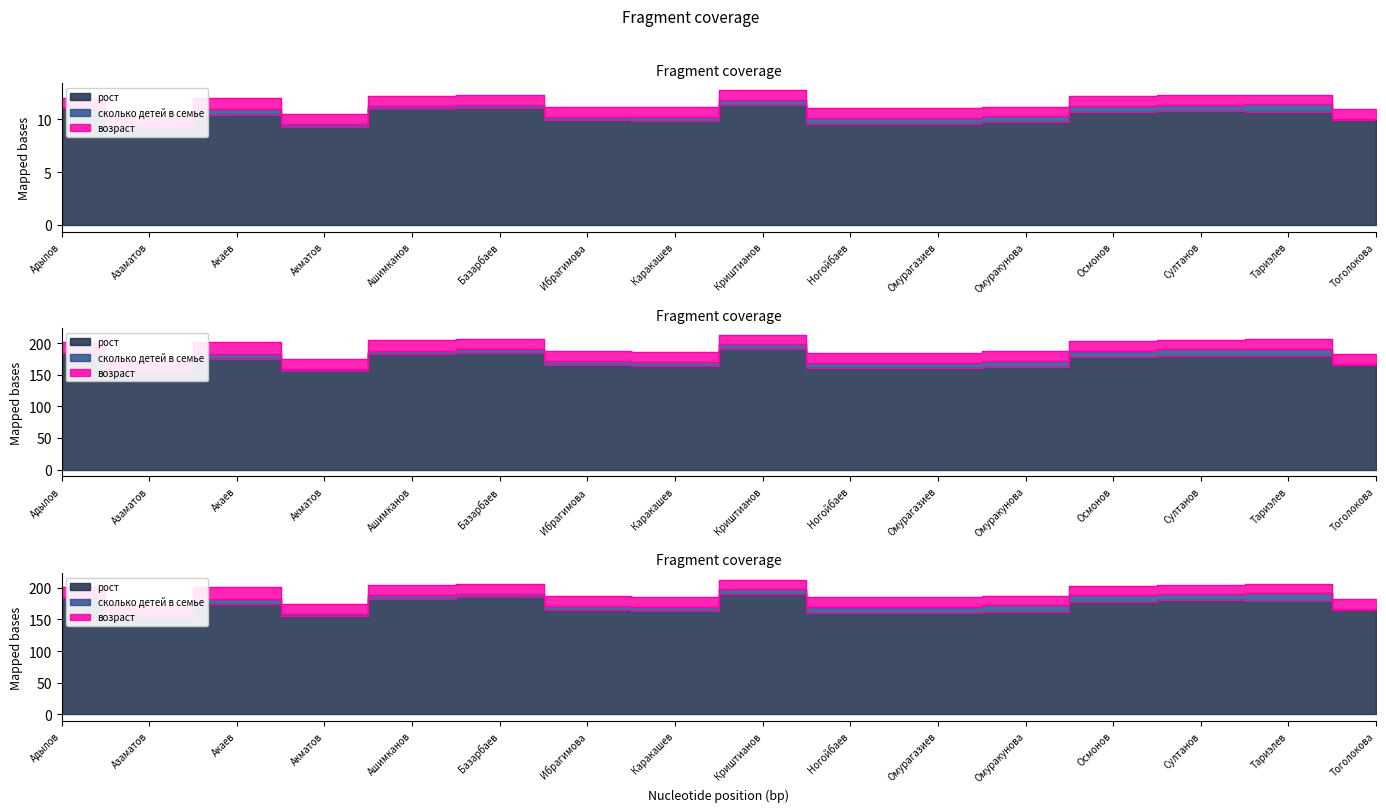

What is the value of the Termini (рост) point at the 6th from the left?

185